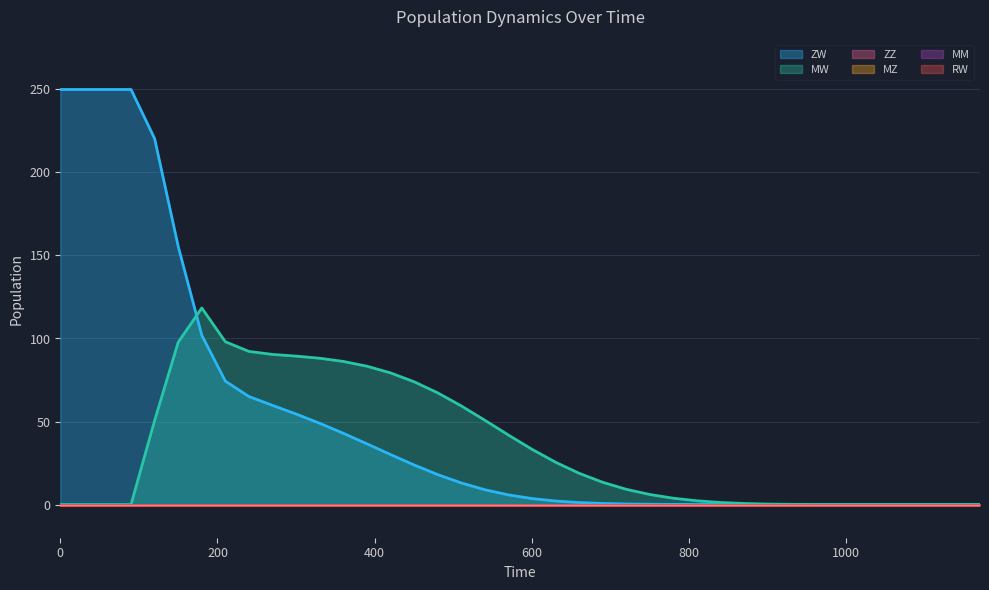

Reading left to right, what are all the values shown in this chart?

ZW: 250.0	250.0	250.0	250.0	220.4	155.5	102.0	74.3	65.0	59.7	54.5	48.9	42.9	36.6	30.1	23.8	18.1	13.0	8.9	5.8	3.6	2.1	1.2	0.6	0.3	0.2	0.1	0.0	0.0	0.0	0.0	0.0	0.0	0.0	0.0	0.0	0.0	0.0	0.0	0.0
MW: 0.0	0.0	0.0	0.0	50.6	97.8	118.4	98.0	92.2	90.4	89.4	88.1	86.2	83.3	79.3	74.0	67.3	59.4	50.8	41.9	33.3	25.5	18.8	13.4	9.2	6.0	3.8	2.2	1.2	0.6	0.3	0.1	0.0	0.0	0.0	0.0	0.0	0.0	0.0	0.0
ZZ: 0.0	0.0	0.0	0.0	0.0	0.0	0.0	0.0	0.0	0.0	0.0	0.0	0.0	0.0	0.0	0.0	0.0	0.0	0.0	0.0	0.0	0.0	0.0	0.0	0.0	0.0	0.0	0.0	0.0	0.0	0.0	0.0	0.0	0.0	0.0	0.0	0.0	0.0	0.0	0.0
MZ: 0.0	0.0	0.0	0.0	0.0	0.0	0.0	0.0	0.0	0.0	0.0	0.0	0.0	0.0	0.0	0.0	0.0	0.0	0.0	0.0	0.0	0.0	0.0	0.0	0.0	0.0	0.0	0.0	0.0	0.0	0.0	0.0	0.0	0.0	0.0	0.0	0.0	0.0	0.0	0.0
MM: 0.0	0.0	0.0	0.0	0.0	0.0	0.0	0.0	0.0	0.0	0.0	0.0	0.0	0.0	0.0	0.0	0.0	0.0	0.0	0.0	0.0	0.0	0.0	0.0	0.0	0.0	0.0	0.0	0.0	0.0	0.0	0.0	0.0	0.0	0.0	0.0	0.0	0.0	0.0	0.0
RW: 0.0	0.0	0.0	0.0	0.0	0.0	0.0	0.0	0.0	0.0	0.0	0.0	0.0	0.0	0.0	0.0	0.0	0.0	0.0	0.0	0.0	0.0	0.0	0.0	0.0	0.0	0.0	0.0	0.0	0.0	0.0	0.0	0.0	0.0	0.0	0.0	0.0	0.0	0.0	0.0